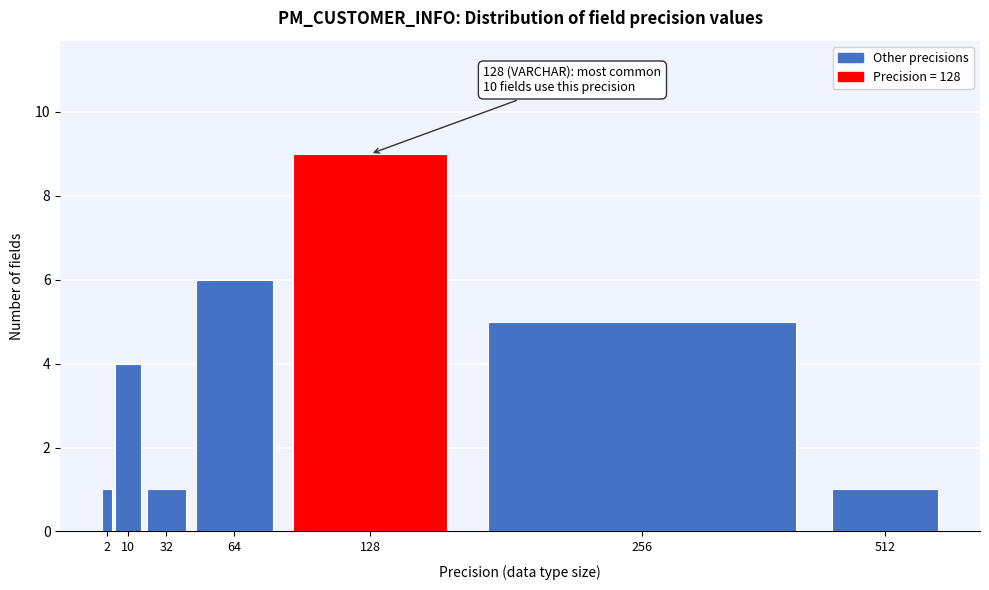

Reading right to left, list all the values displayed in this chart.

512=1	256=5	128=9	64=6	32=1	10=4	2=1